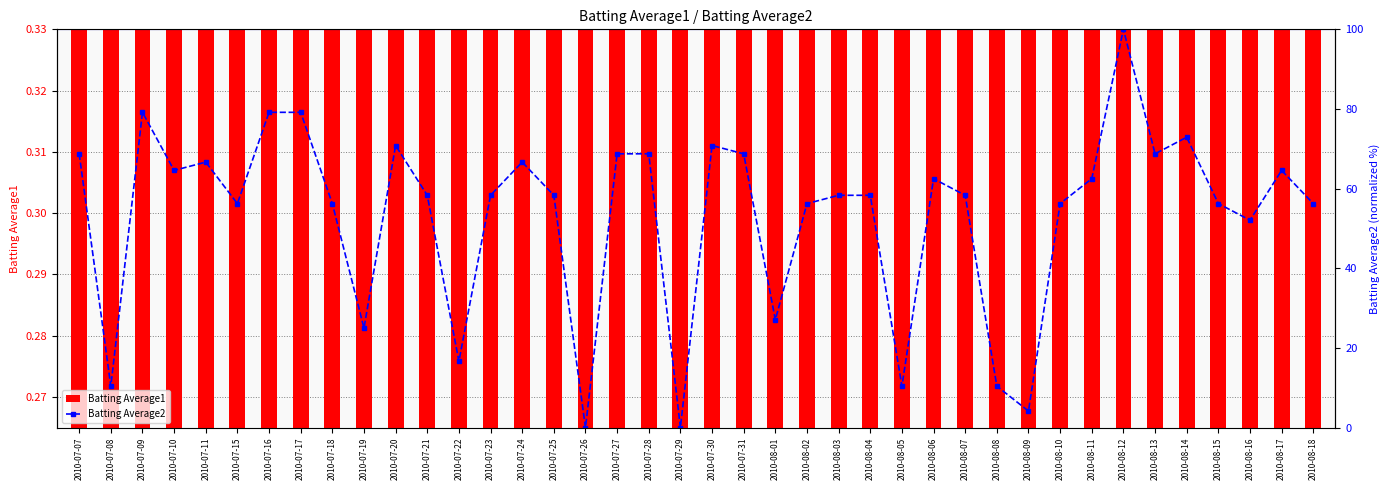

At which label does Batting Average2 reach its minimum?

2010-07-26